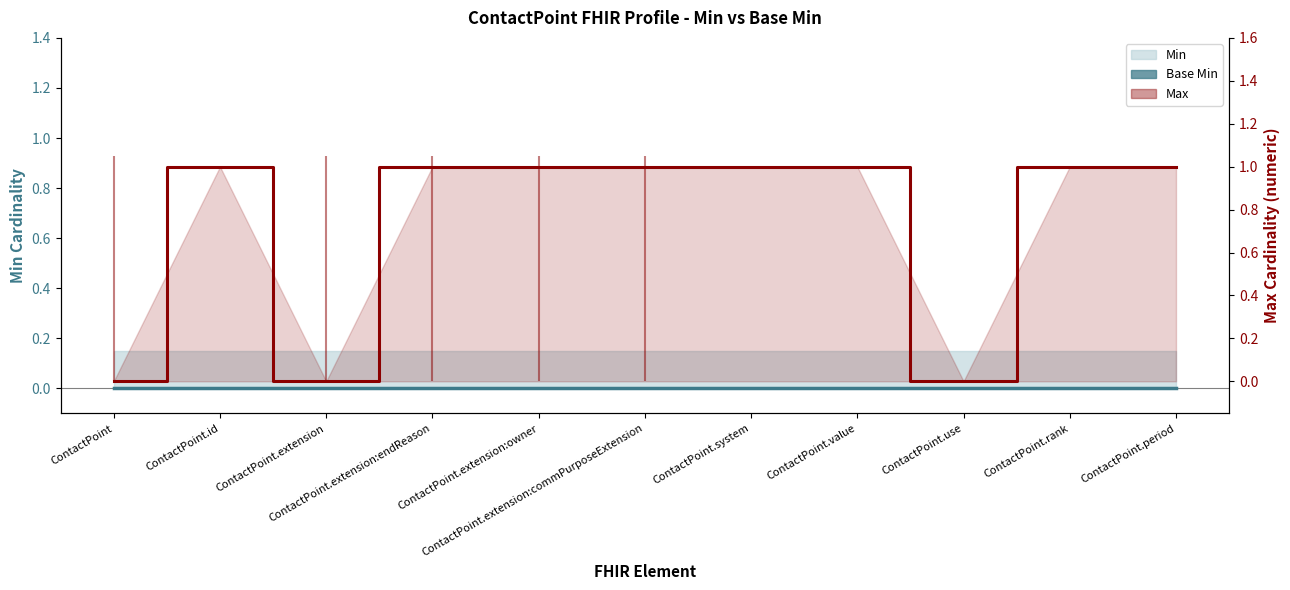

Count the values in the range 0 to 1.

11